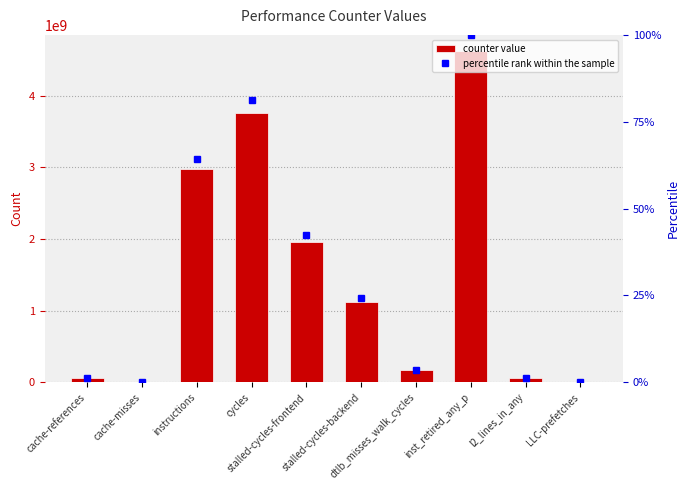

At how many categories does at least one series exceed 2577776480?

3